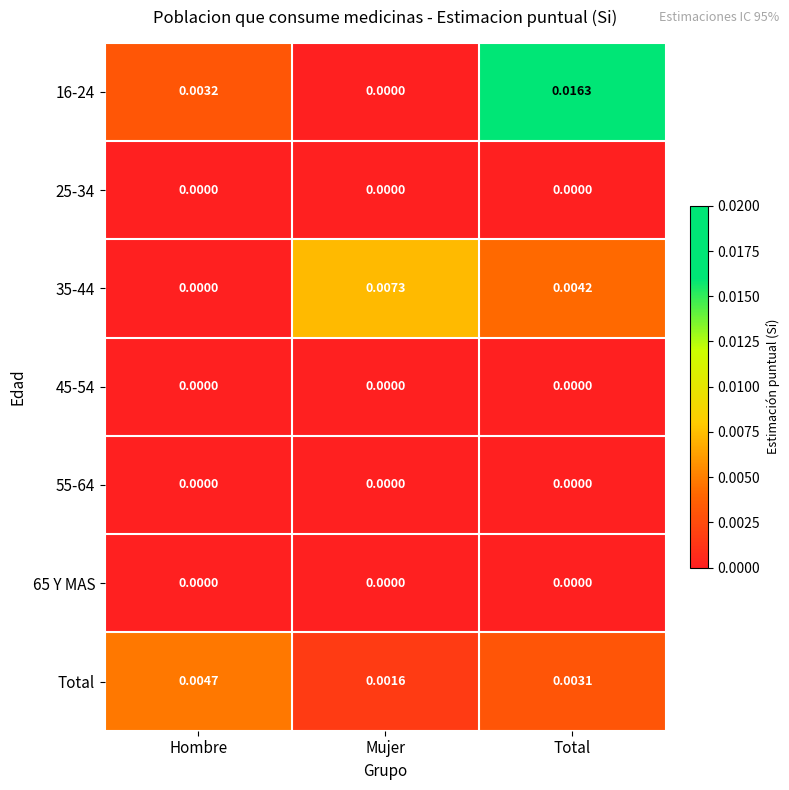

Which series has the largest range (max minus min)?

16-24